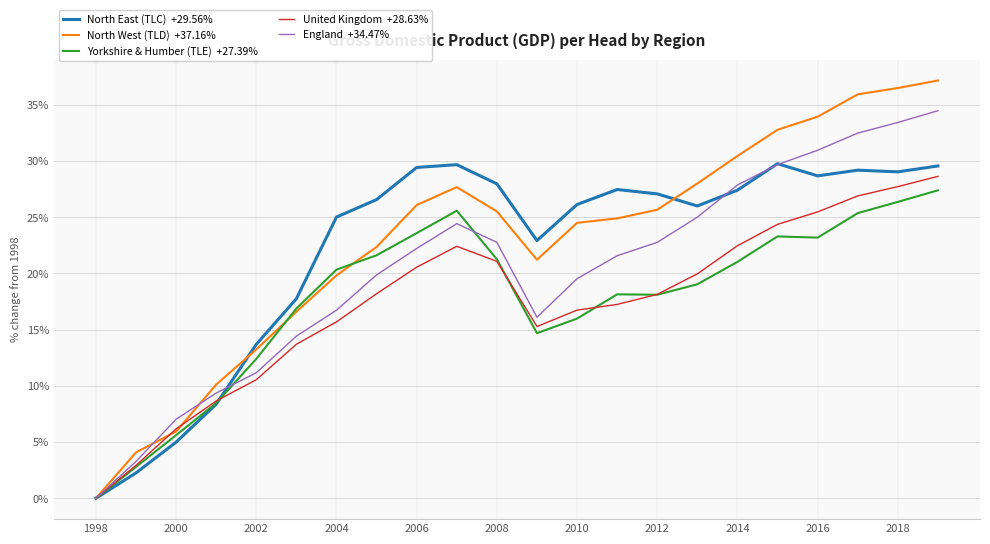

How many lines are shown in the chart?

5